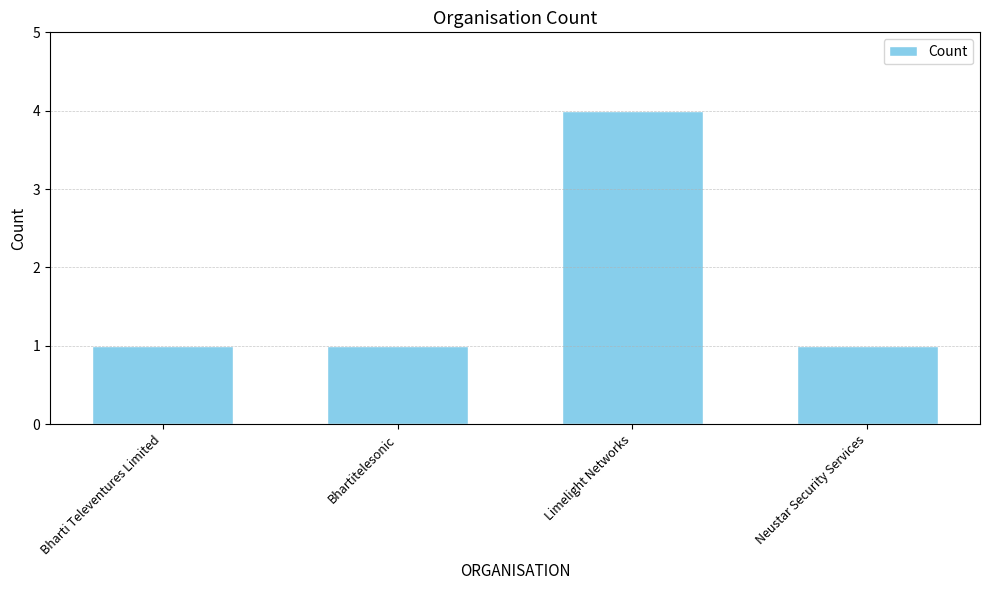

What is the greatest value displayed?

4